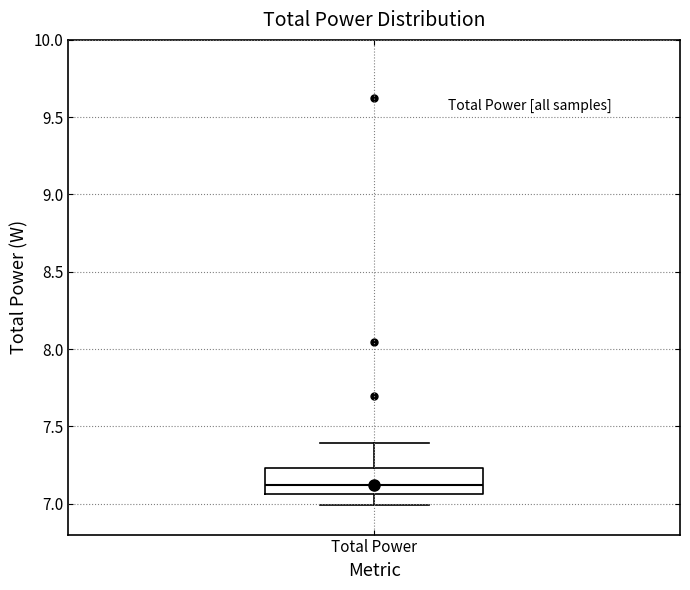

Read this box plot against the y-axis: the position of the median line, the range covered by the box, and the ends of both whiskers. The values are not printed on the chart, so give them approximately, as read against the axis.

median 7.10, box 7.05 to 7.25, whiskers 7.00 to 7.40